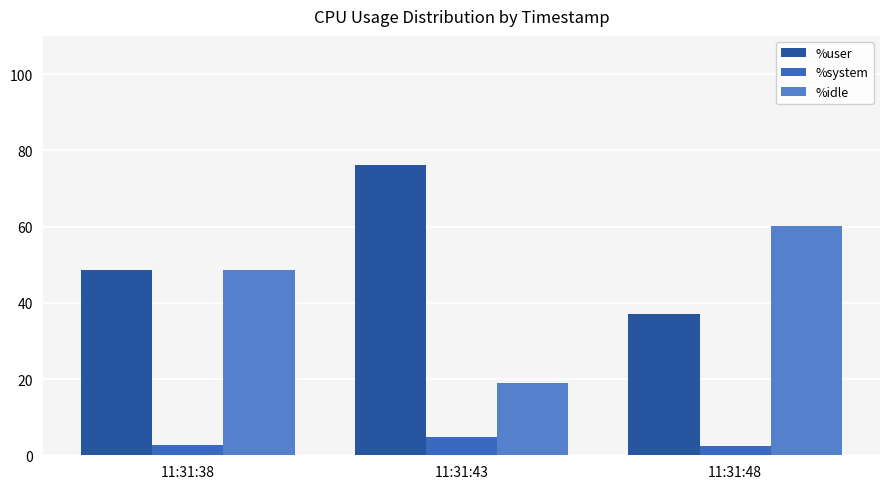

True or false: %idle has a value of 103.8 at 11:31:48.

False